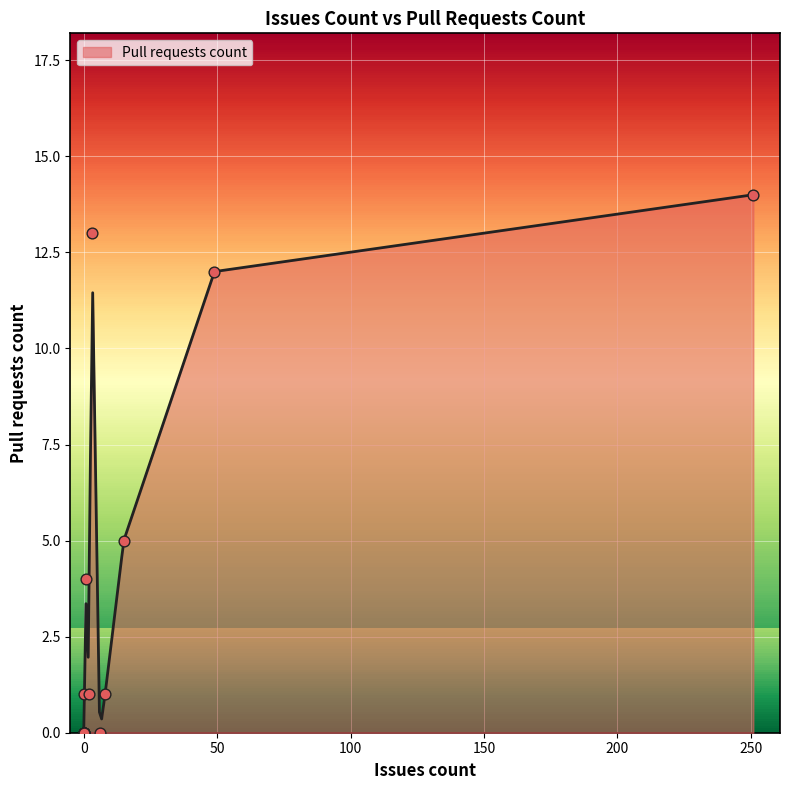

What is the ratio of the value at 251 to the value at 49?

1.2